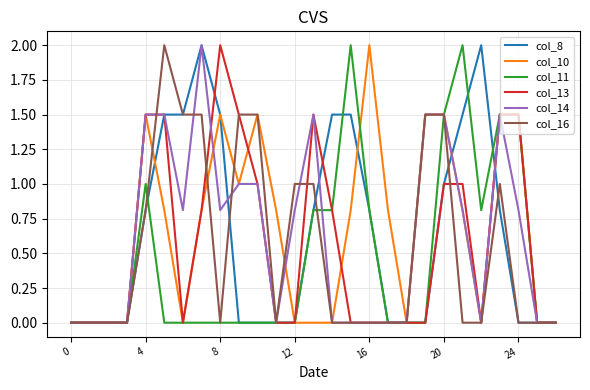

Reading left to right, transcribe all the data shown in this chart.

col_8: 0.0	0.0	0.0	0.0	0.8	1.5	1.5	2.0	1.5	0.0	0.0	0.0	0.0	0.8	1.5	1.5	0.8	0.0	0.0	0.0	1.0	1.5	2.0	0.8	0.0	0.0	0.0
col_10: 0.0	0.0	0.0	0.0	1.5	0.8	0.0	0.8	1.5	1.0	1.5	0.8	0.0	0.0	0.0	0.8	2.0	0.8	0.0	1.5	1.5	0.8	0.0	1.5	1.5	0.0	0.0
col_11: 0.0	0.0	0.0	0.0	1.0	0.0	0.0	0.0	0.0	0.0	0.0	0.0	0.0	0.8	0.8	2.0	0.8	0.0	0.0	0.0	1.5	2.0	0.8	1.5	1.5	0.0	0.0
col_13: 0.0	0.0	0.0	0.0	1.5	1.5	0.0	0.8	2.0	1.5	1.0	0.0	0.0	1.5	0.8	0.0	0.0	0.0	0.0	0.0	1.0	1.0	0.0	1.5	1.5	0.0	0.0
col_14: 0.0	0.0	0.0	0.0	1.5	1.5	0.8	2.0	0.8	1.0	1.0	0.0	0.8	1.5	0.0	0.0	0.0	0.0	0.0	1.5	1.5	0.8	0.0	1.5	0.8	0.0	0.0
col_16: 0.0	0.0	0.0	0.0	0.8	2.0	1.5	1.5	0.0	1.5	1.5	0.0	1.0	1.0	0.0	0.0	0.0	0.0	0.0	1.5	1.5	0.0	0.0	1.0	0.0	0.0	0.0